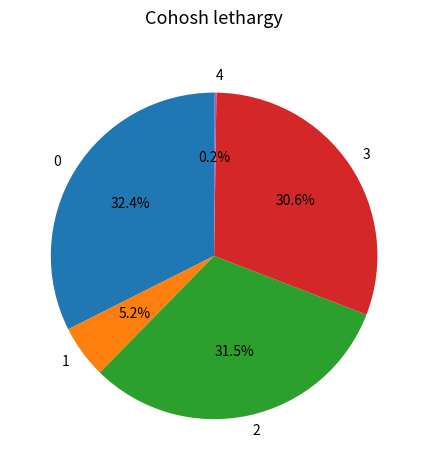

Is 1 the majority of the pie?

No